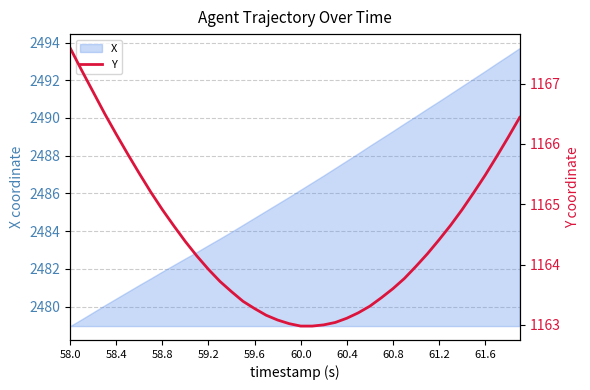

True or false: X has a value of 1058.9 at 58.0.

False